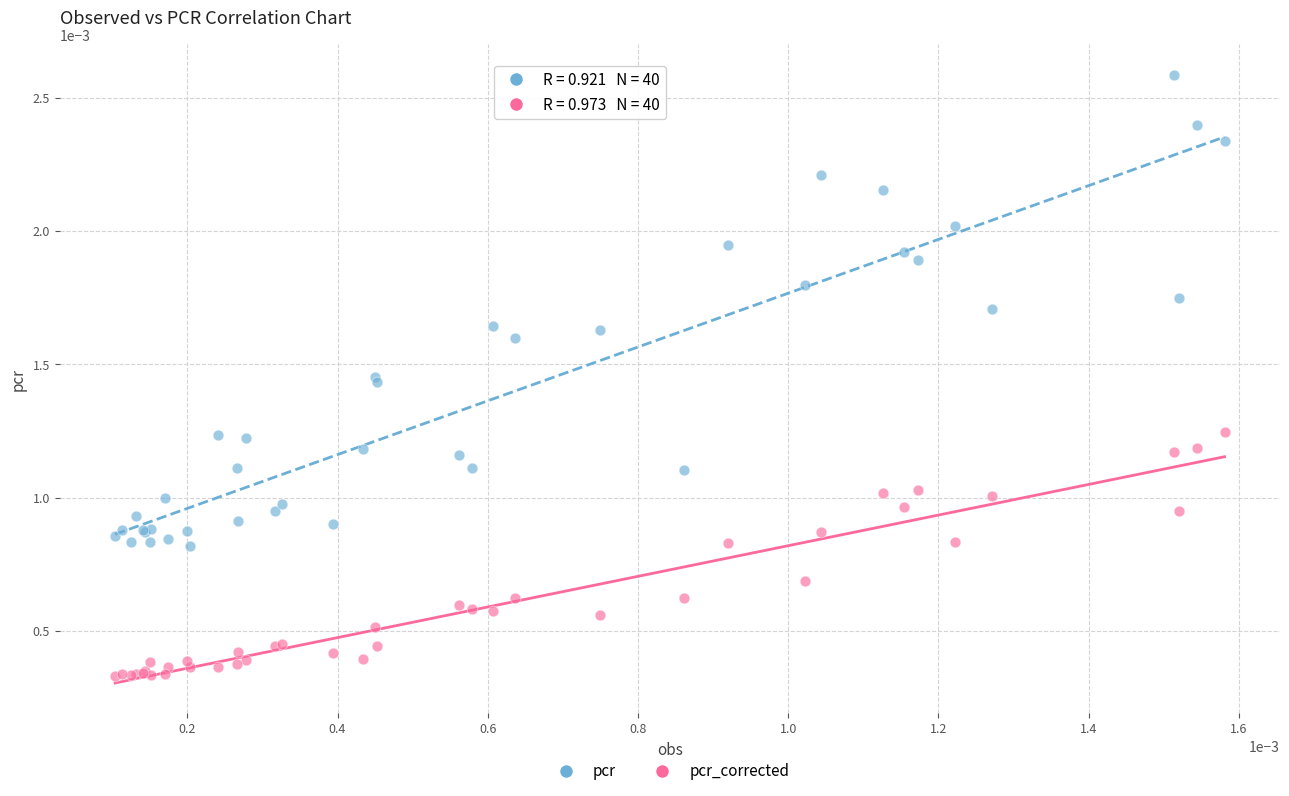

Which series contains the highest Y value?

pcr